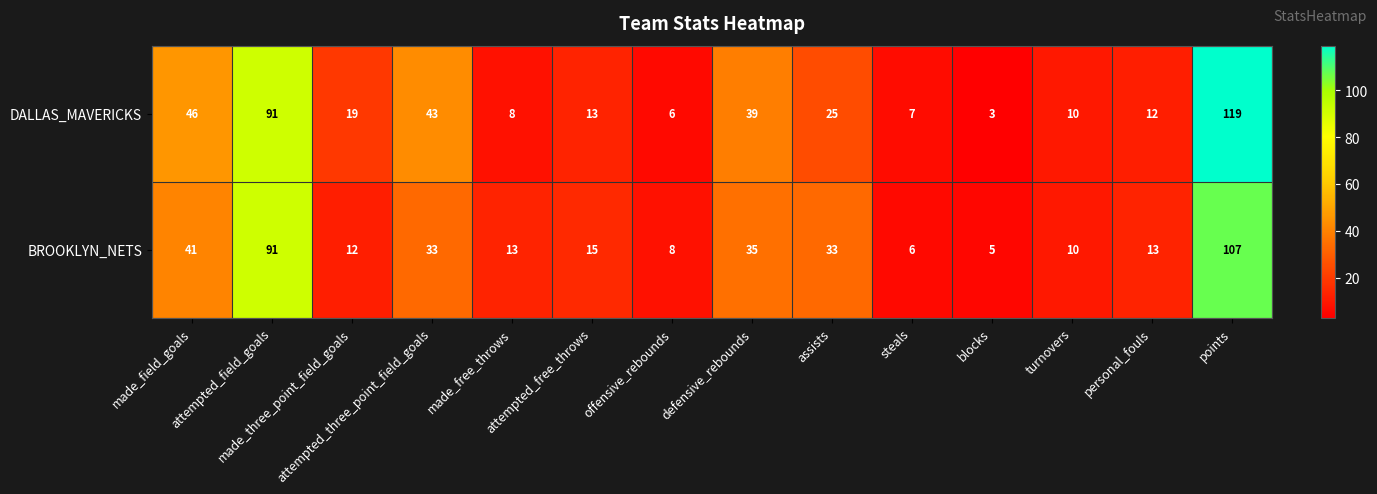

Which series has the largest total across all categories?

DALLAS_MAVERICKS